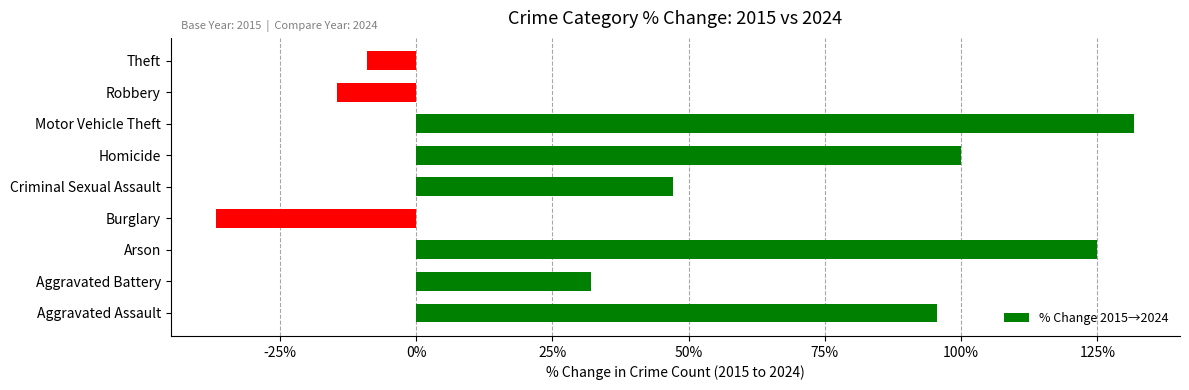

The value at Criminal Sexual Assault is 47.2. True or false?

True